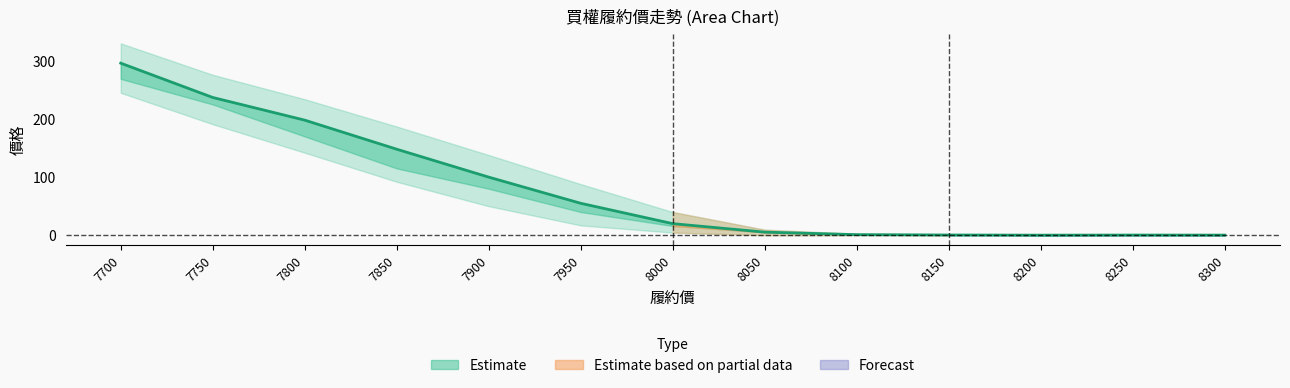

At which category does the data reach its first local peak?

8250